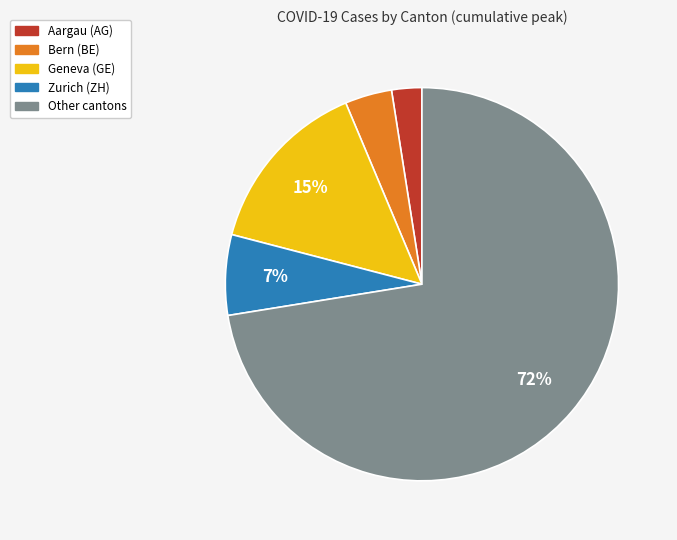

To the nearest percent, what is the difference between the largest and smallest slice percentages?

70%